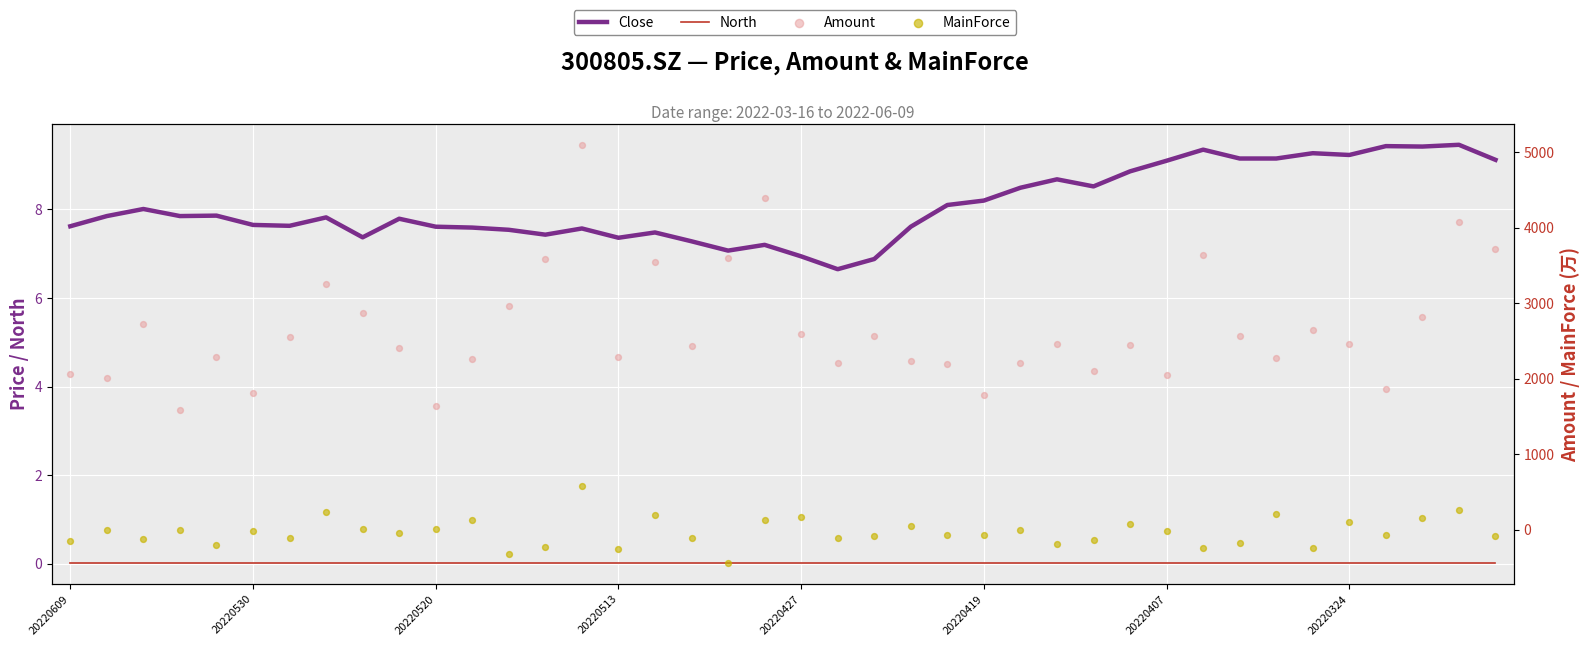

At which category is the sum across all series the highest?

14